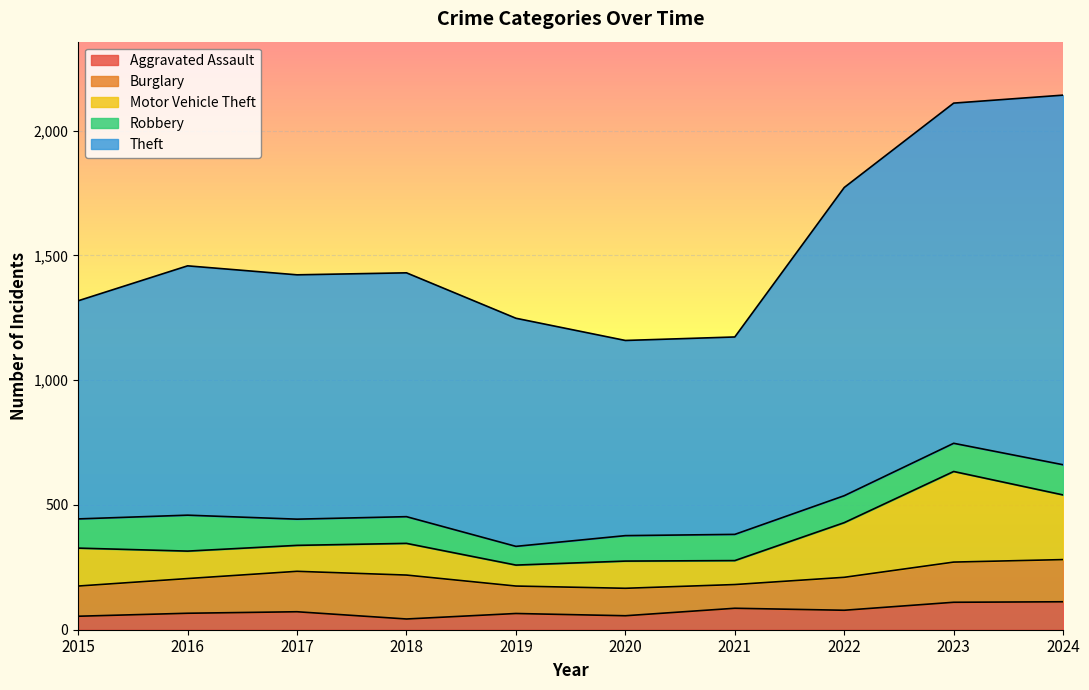

How many lines are shown in the chart?

5